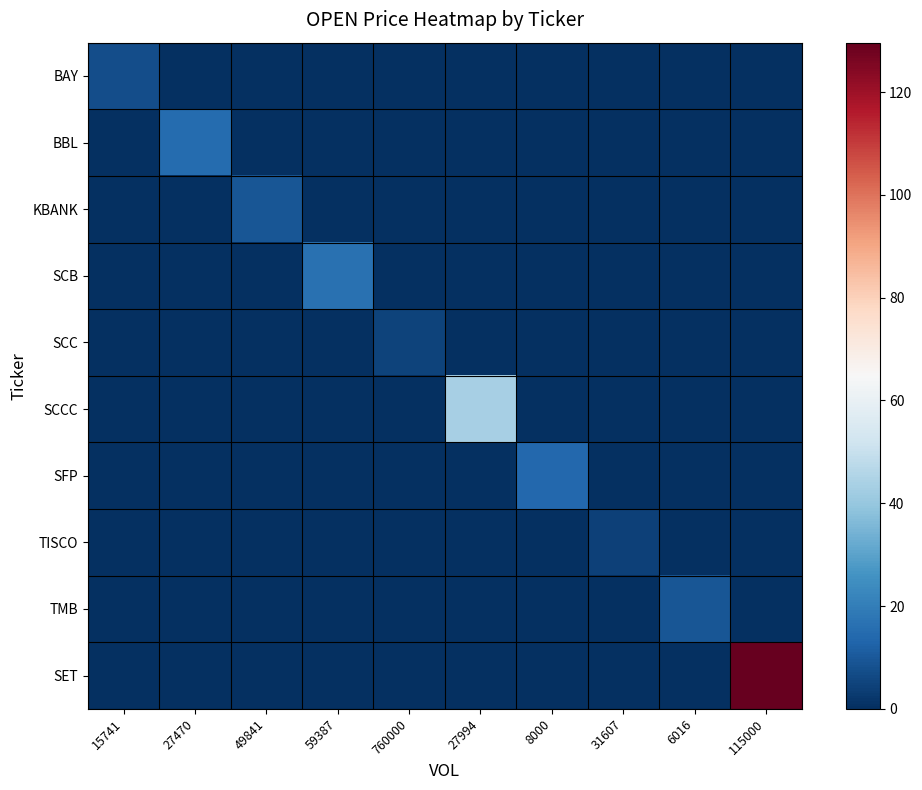

Count the number of data series in this chart.

10